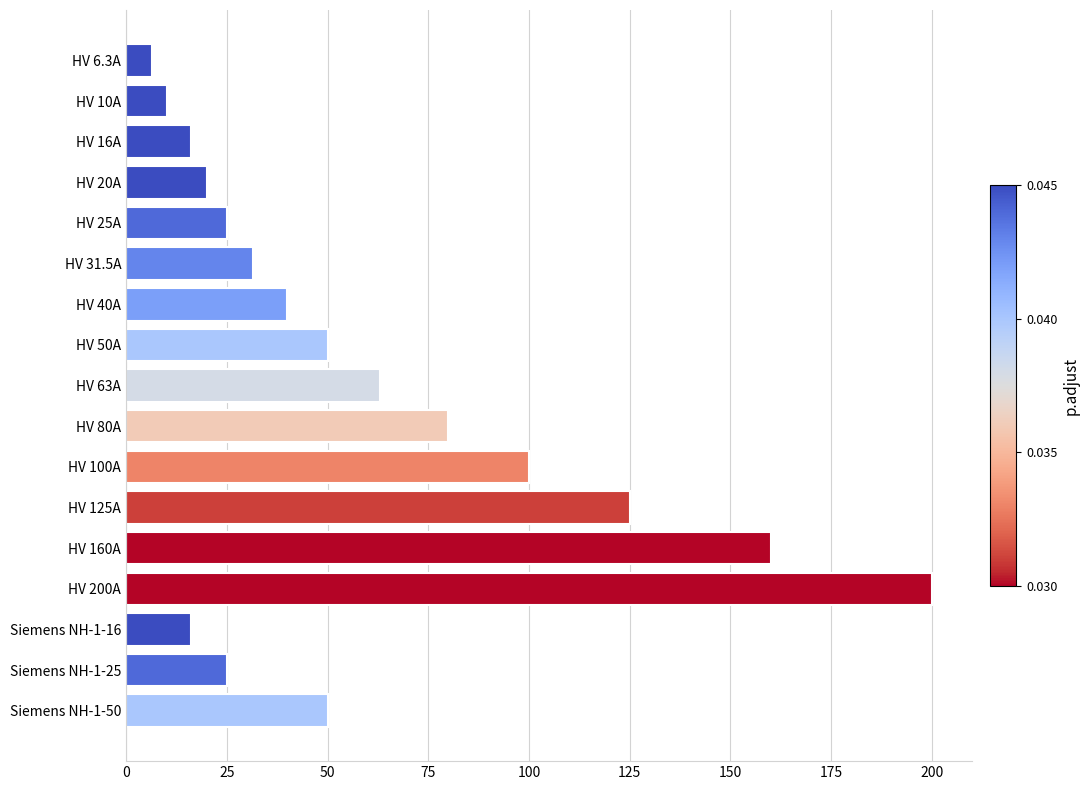

What is the difference between the maximum and minimum values?

193.7